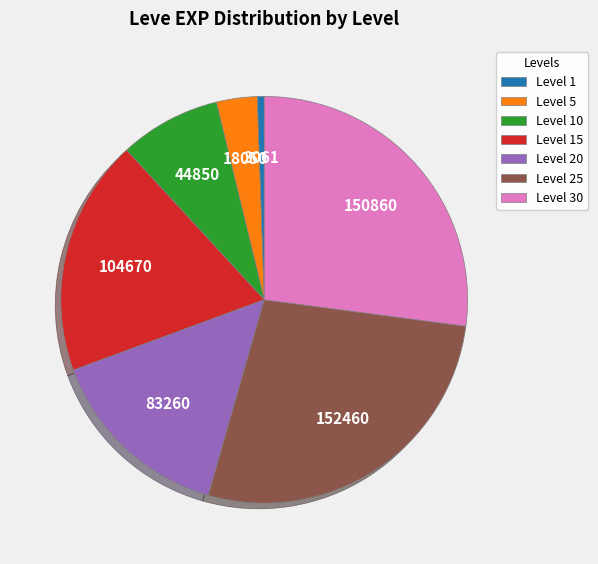

Which category has the smallest portion of the pie?

Level 1